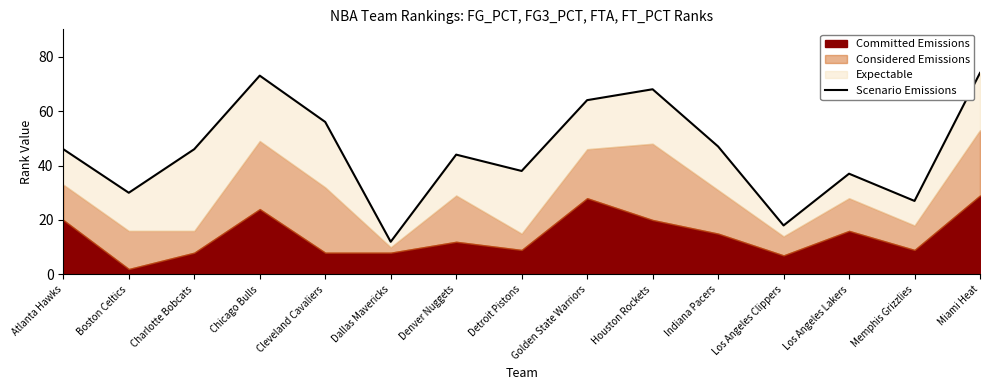

How many lines are shown in the chart?

1